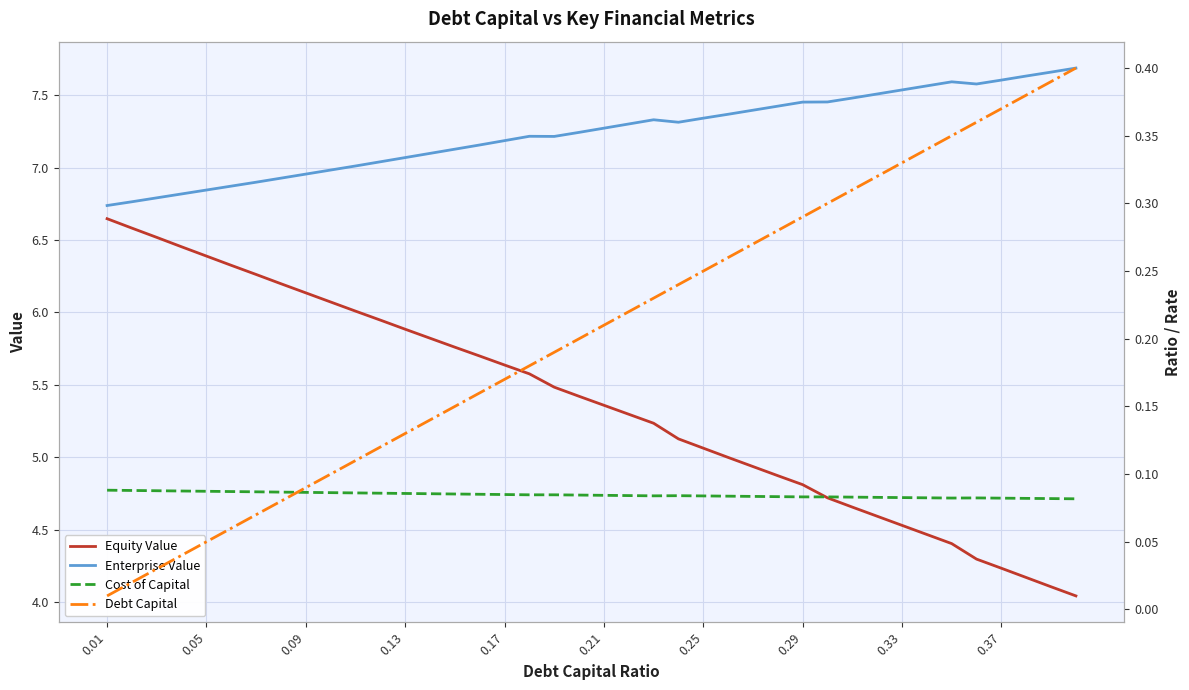

True or false: Cost of Capital and Equity Value cross at least once.

False